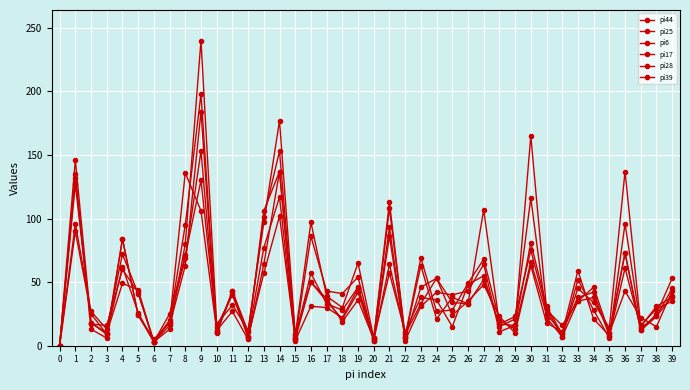

Which series has the largest range (max minus min)?

pi39